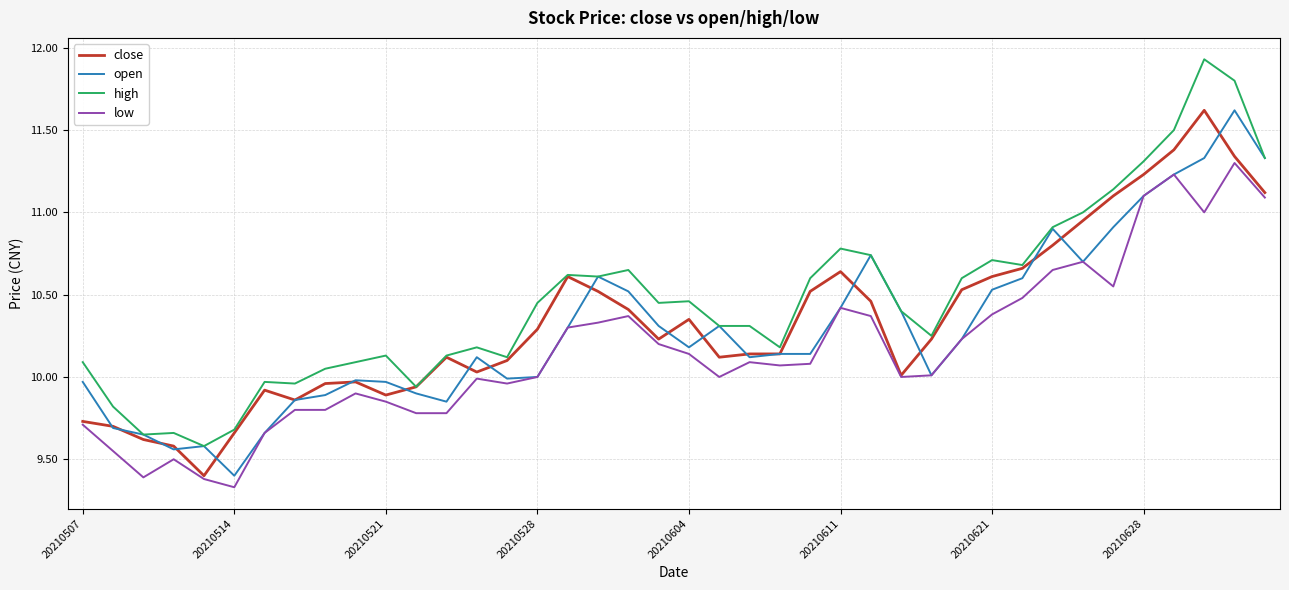

True or false: high and low intersect in this chart.

False